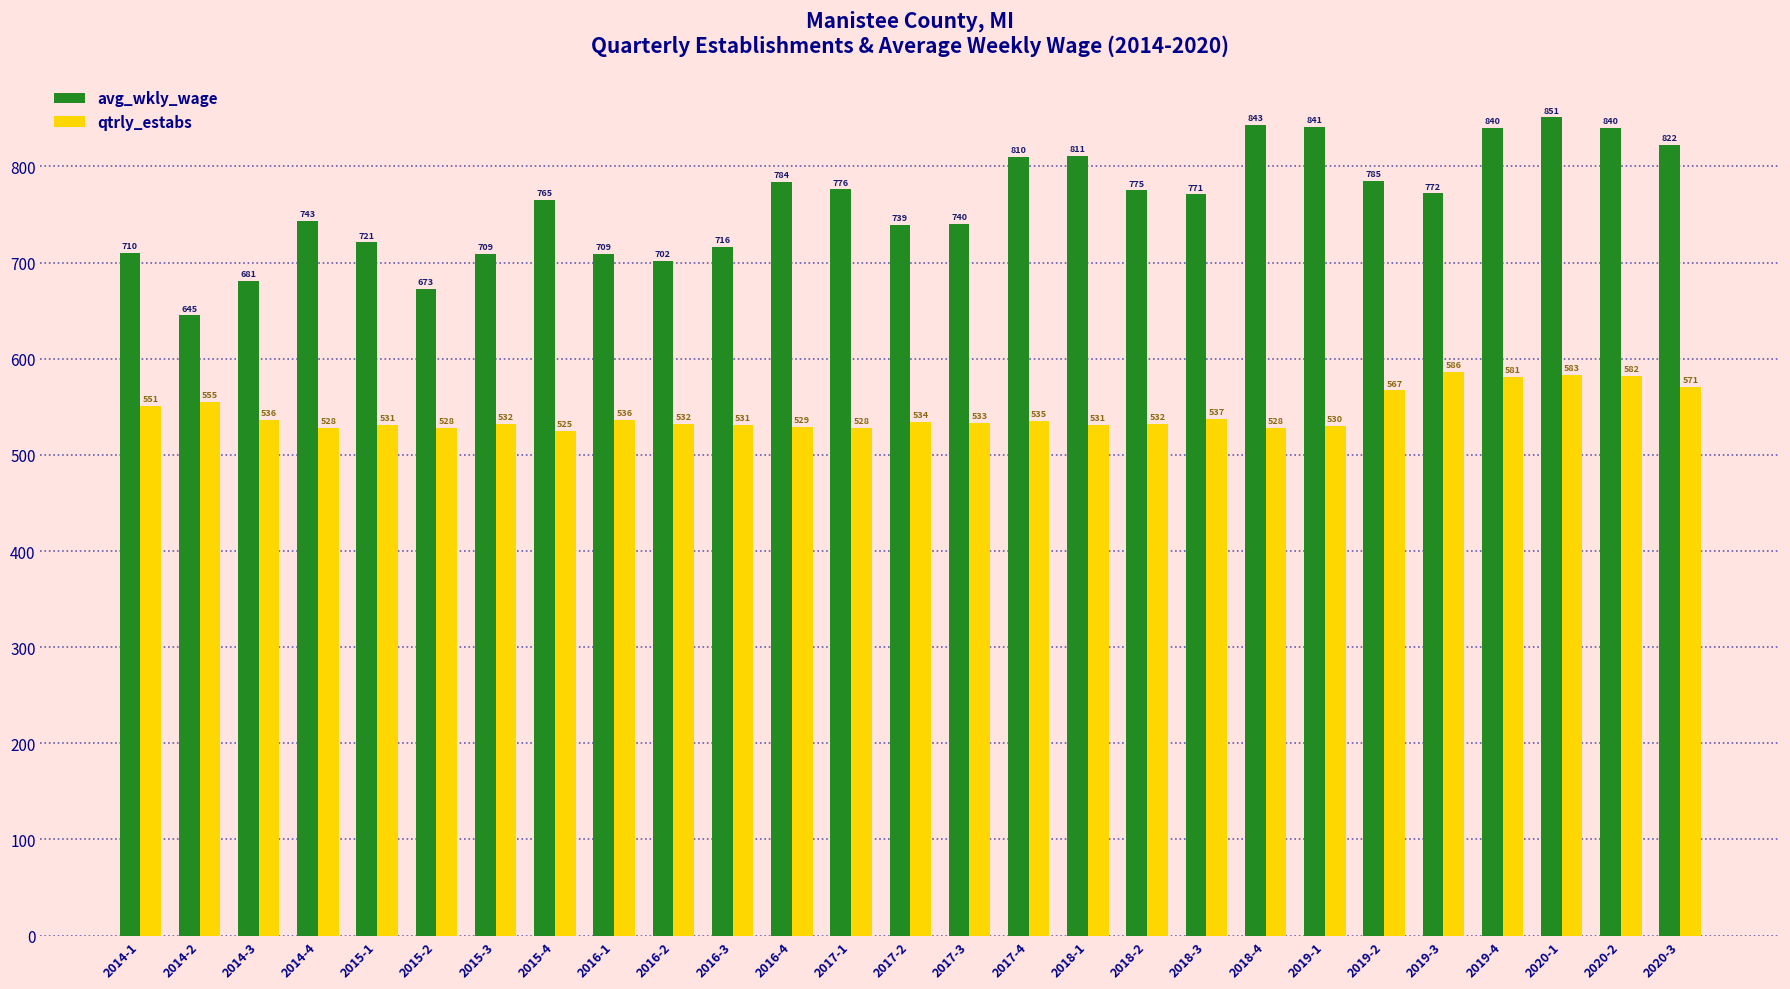

How many series are shown in this chart?

2